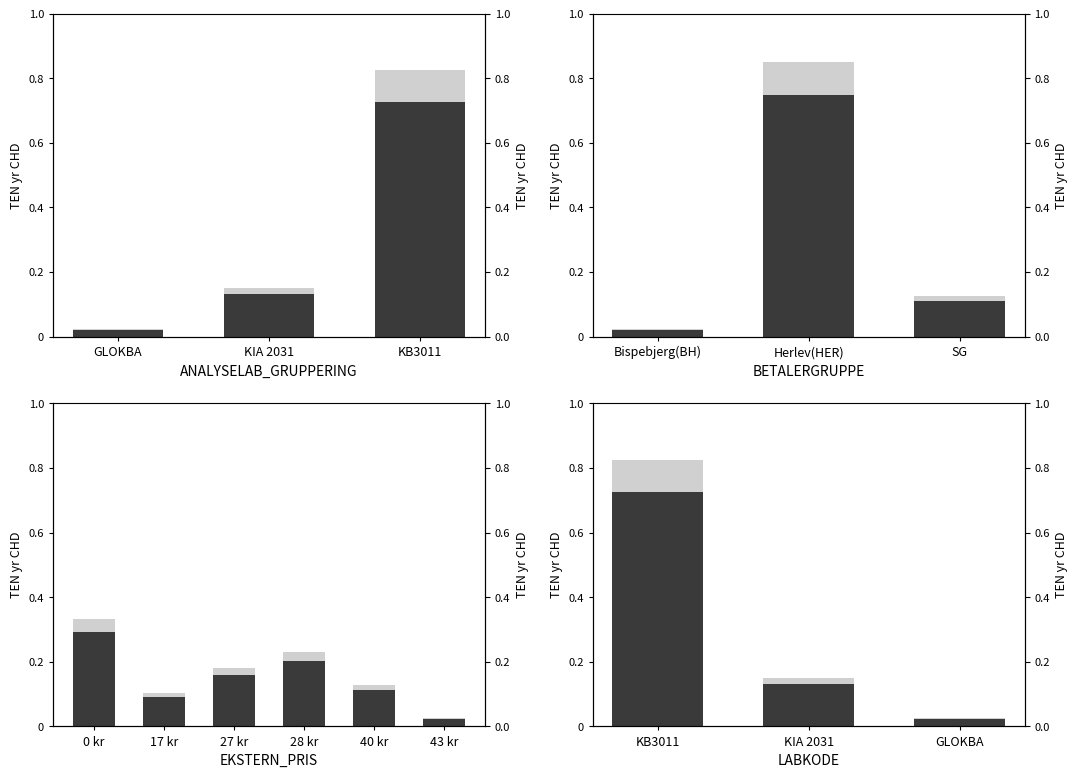

What is the sum of all No CHD values?

0.9